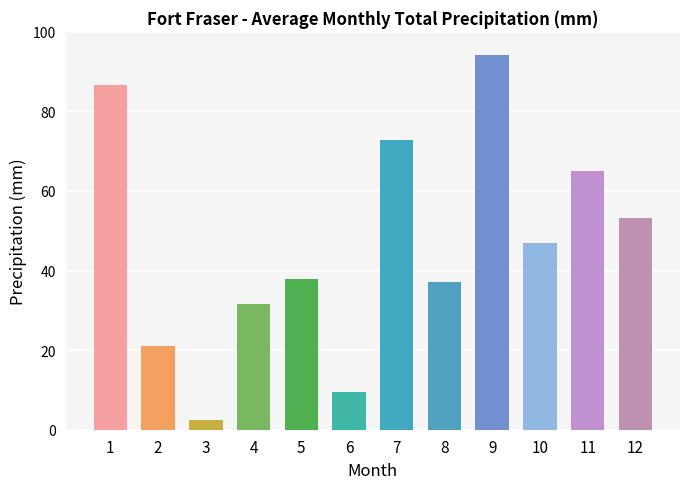

The value at 7 is 72.9. True or false?

True